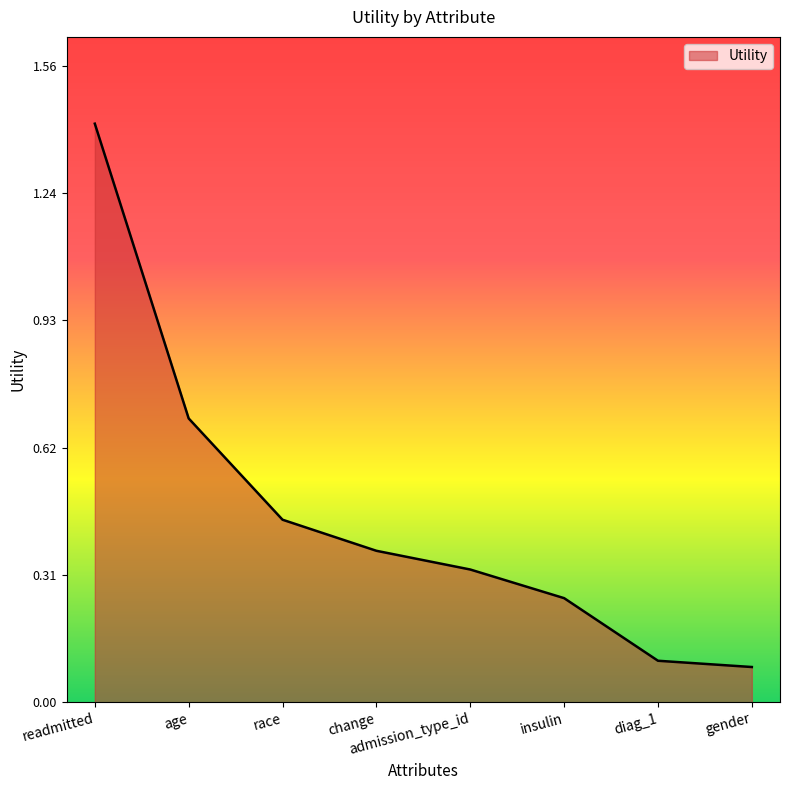

The value at change is 0.2. True or false?

False